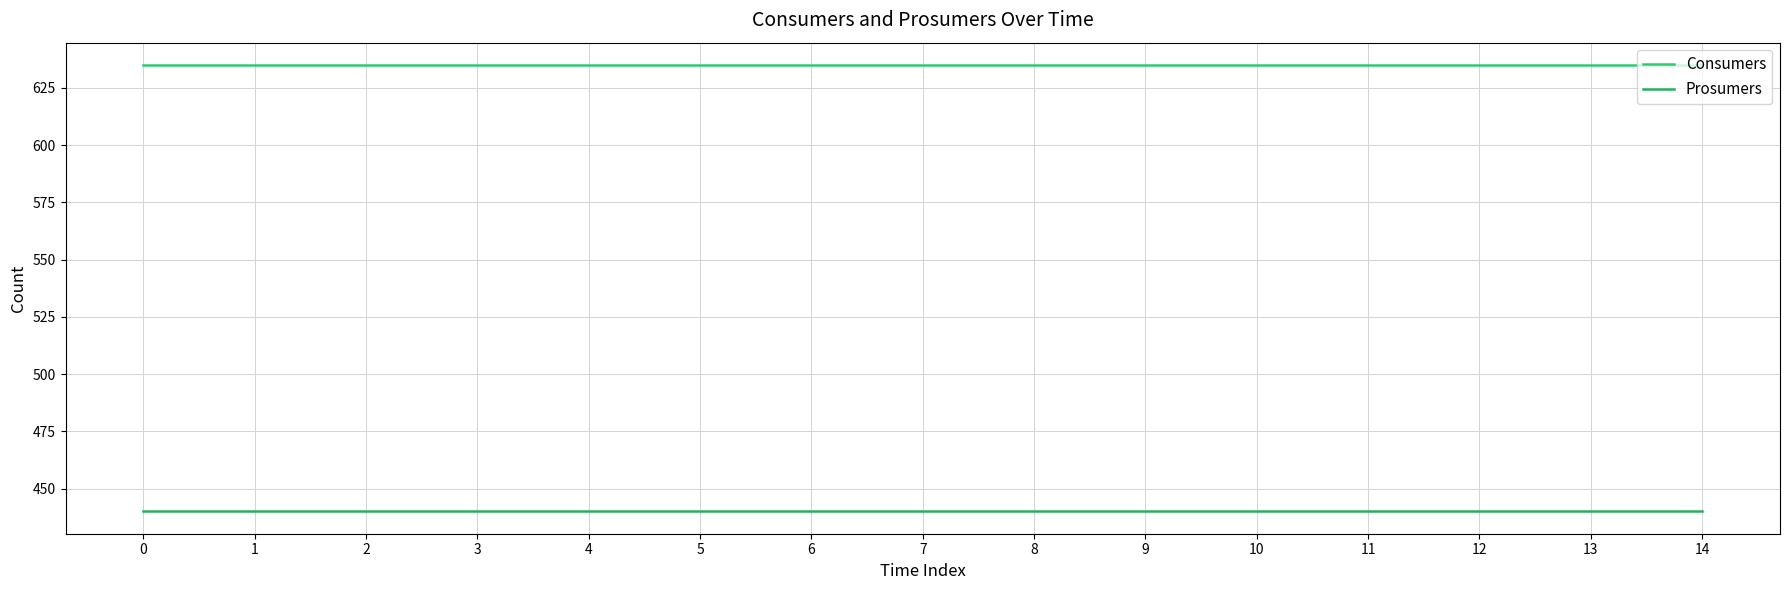

Is the value of Prosumers at 6 greater than the value of Consumers at 14?

No